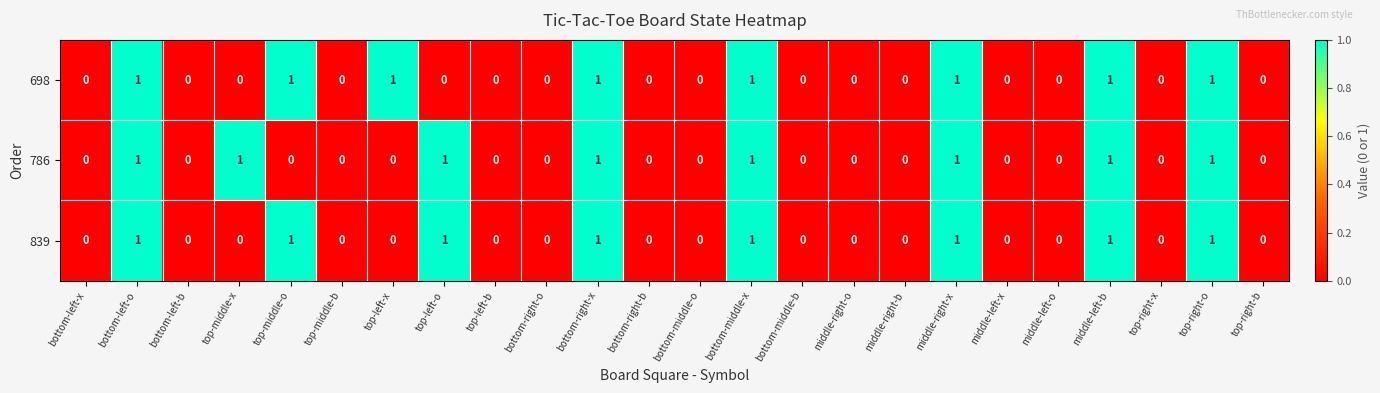

The value of 698 at middle-left-b is 1. True or false?

True